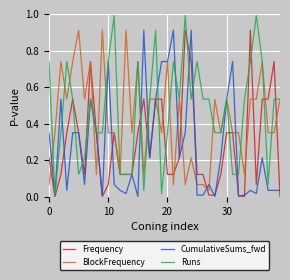

True or false: CumulativeSums_fwd has more than 1 interior local peaks.

True